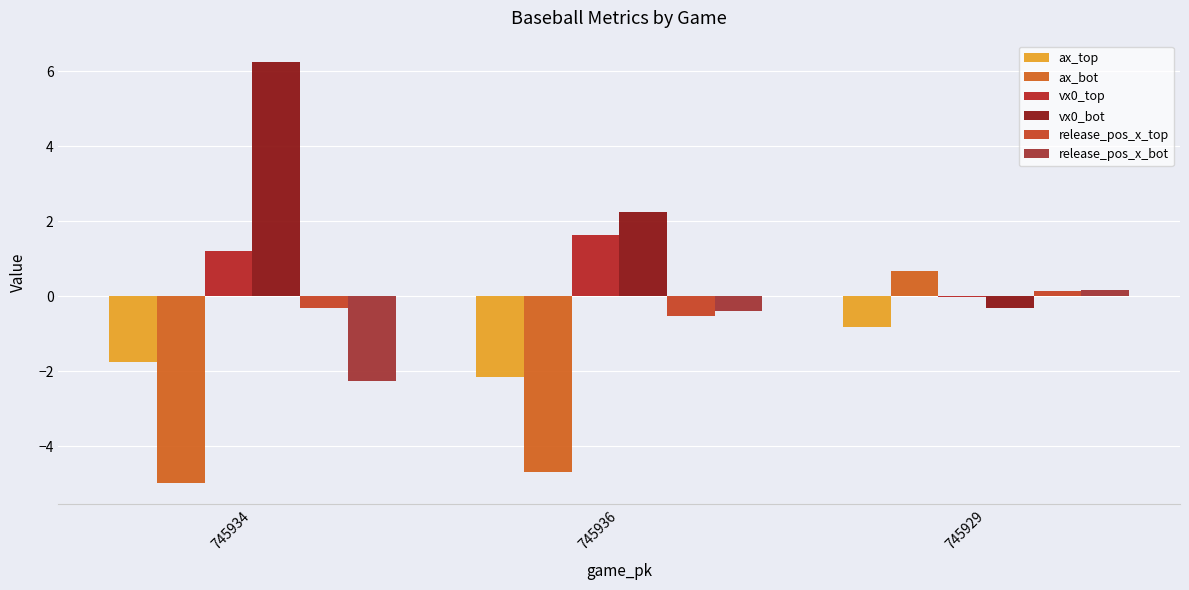

Is the value of release_pos_x_bot at 745929 greater than the value of ax_top at 745936?

Yes